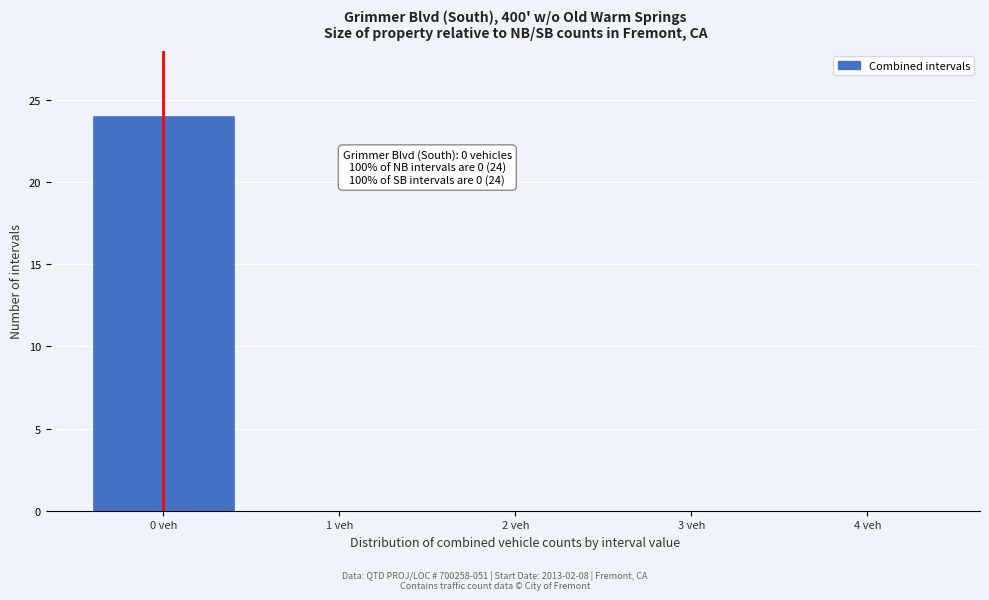

Reading right to left, extract all data points from this chart.

4 veh=0	3 veh=0	2 veh=0	1 veh=0	0 veh=24